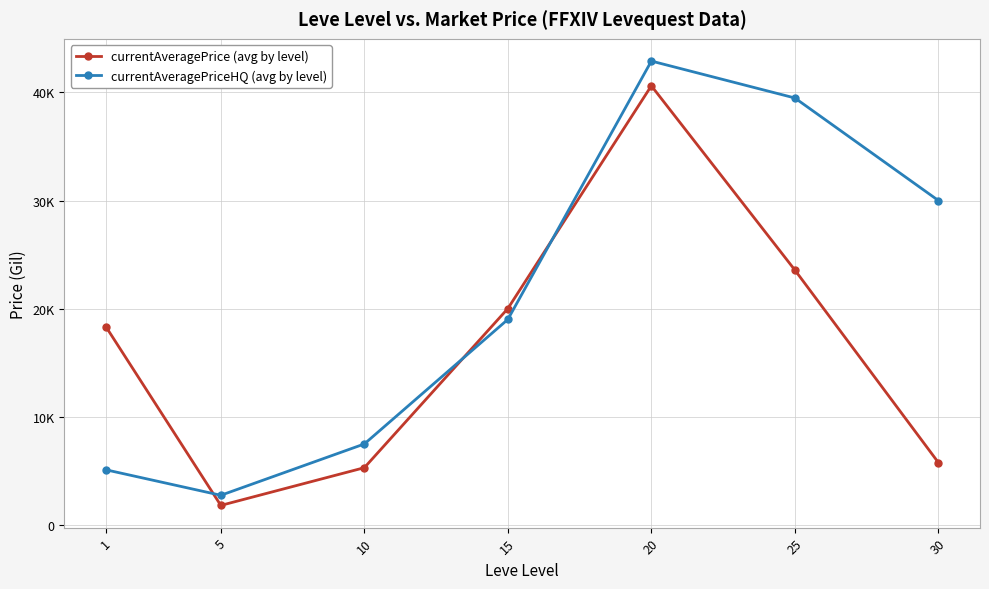

Between 10 and 20, which series saw the biggest shift?

currentAveragePriceHQ (avg by level)